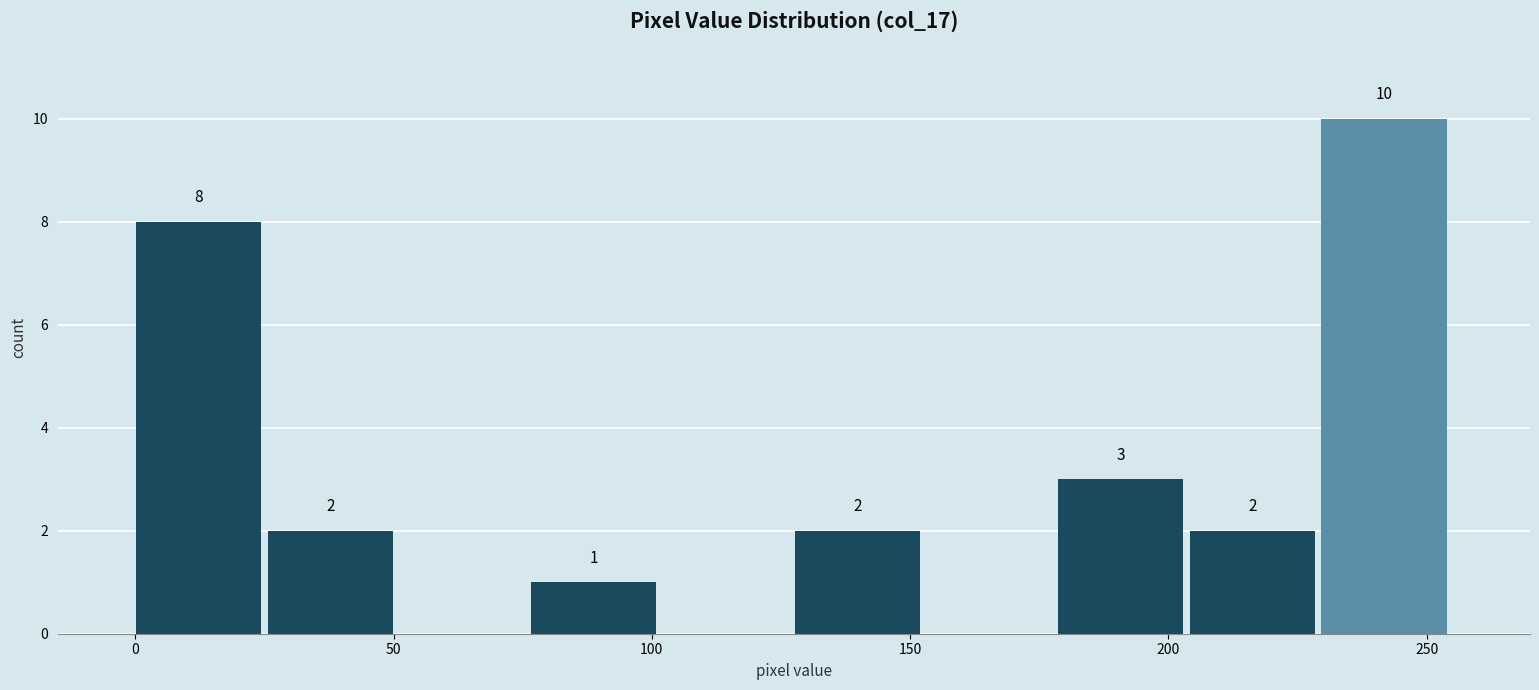

Over which range of the x-axis is the bar tallest?

229.0 to 254.5